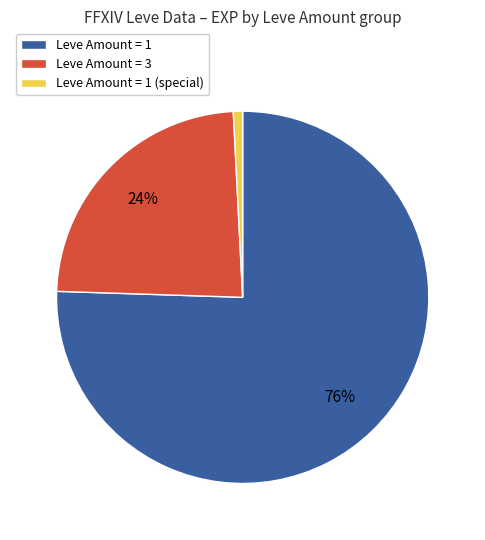

To the nearest percent, what is the average slice percentage?

33%